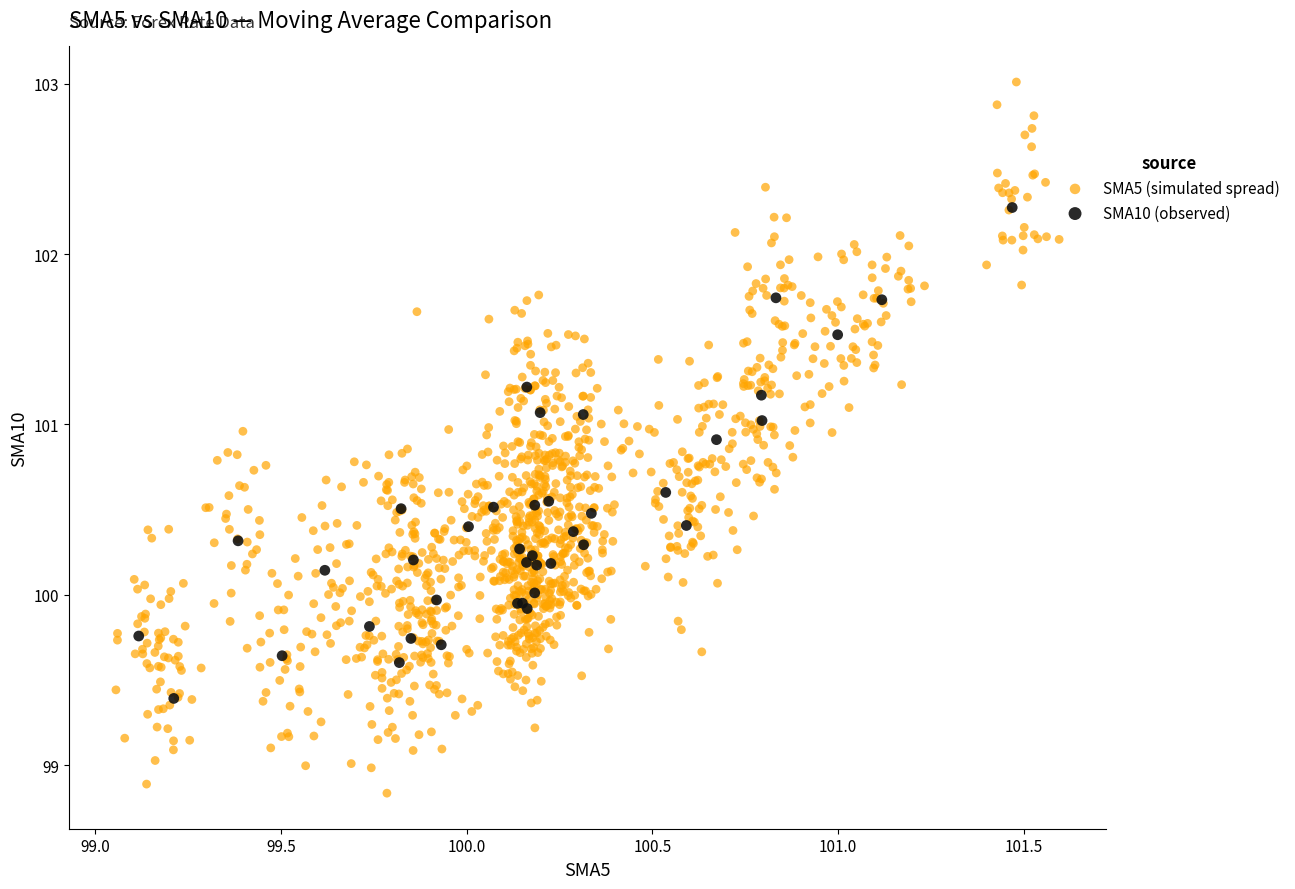

Which series reaches the minimum Y coordinate?

SMA5 (simulated spread)